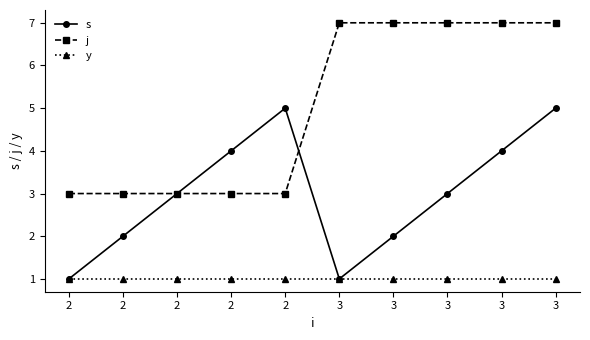

True or false: j and y intersect in this chart.

False